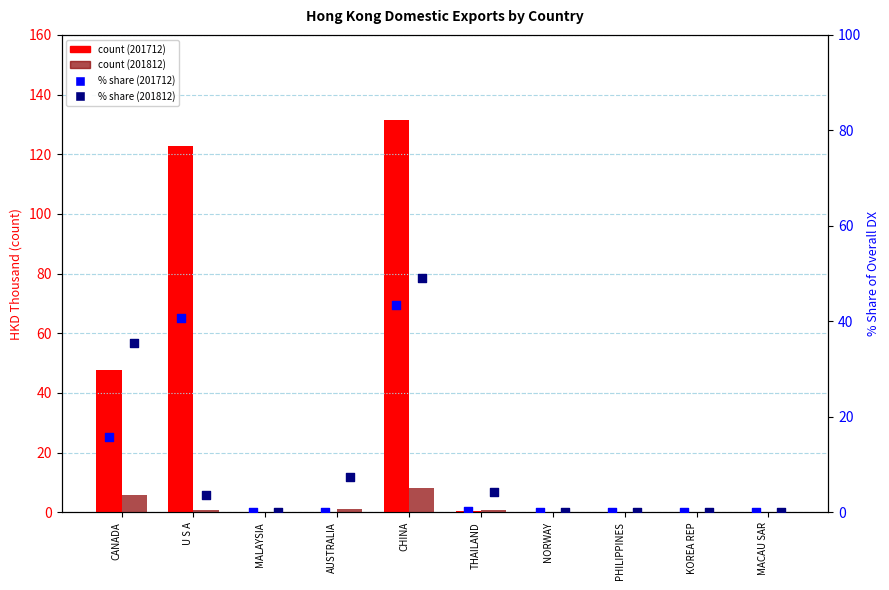

What is the total value across all series at THAILAND?

5.7